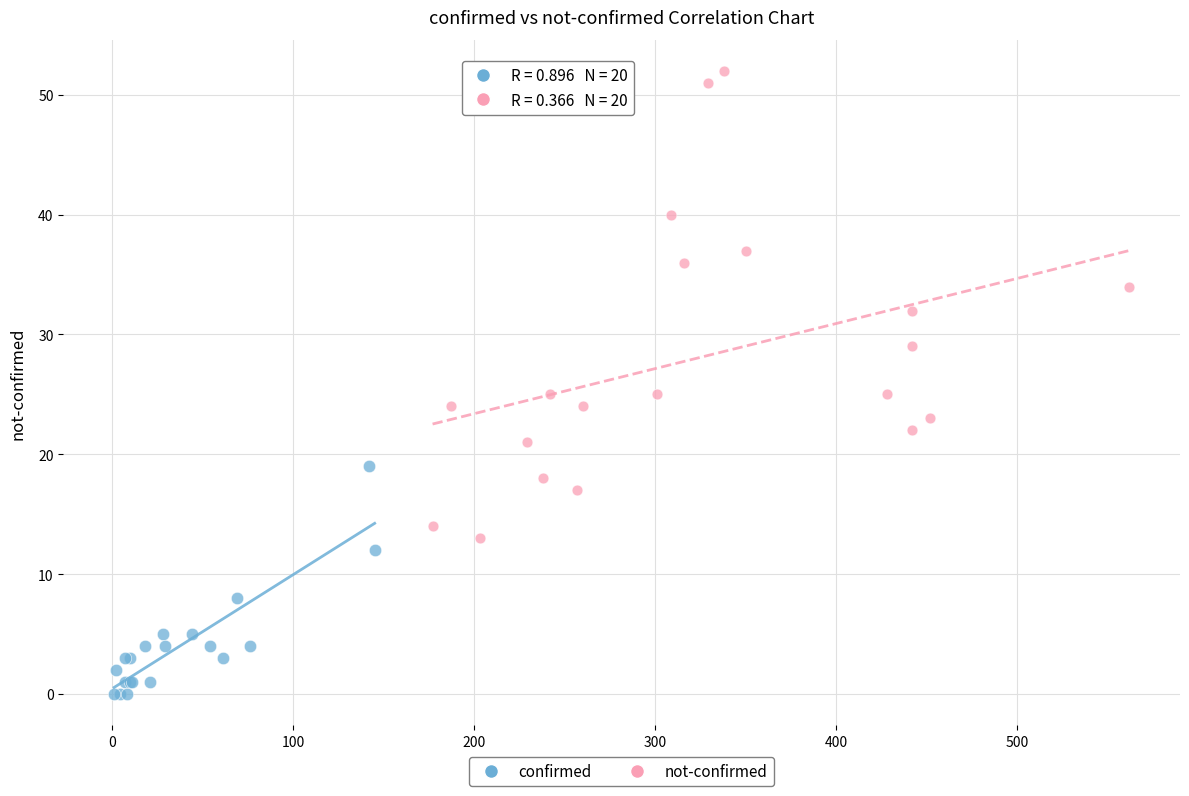

Which series reaches the maximum Y coordinate?

not-confirmed